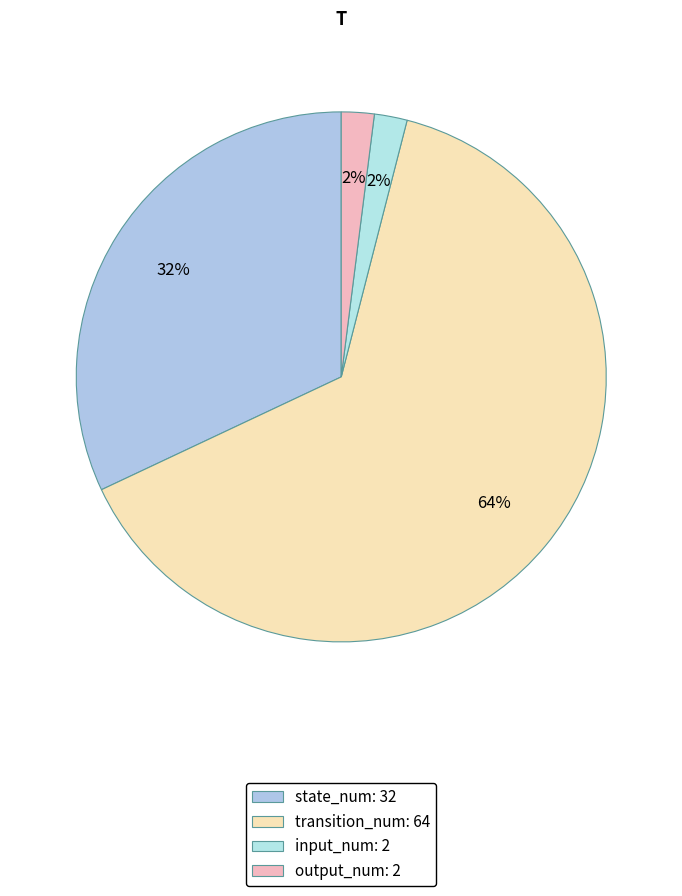

Count the number of slices in the pie.

4